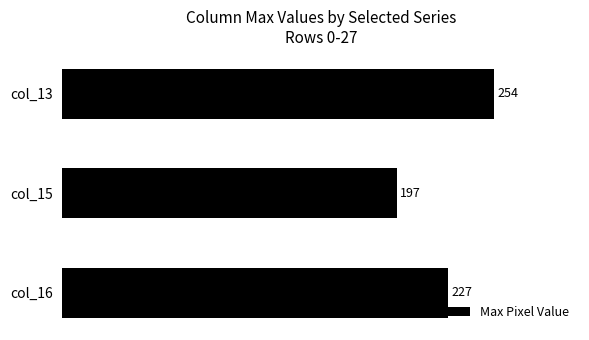

Reading top to bottom, what are all the values shown in this chart?

254	197	227